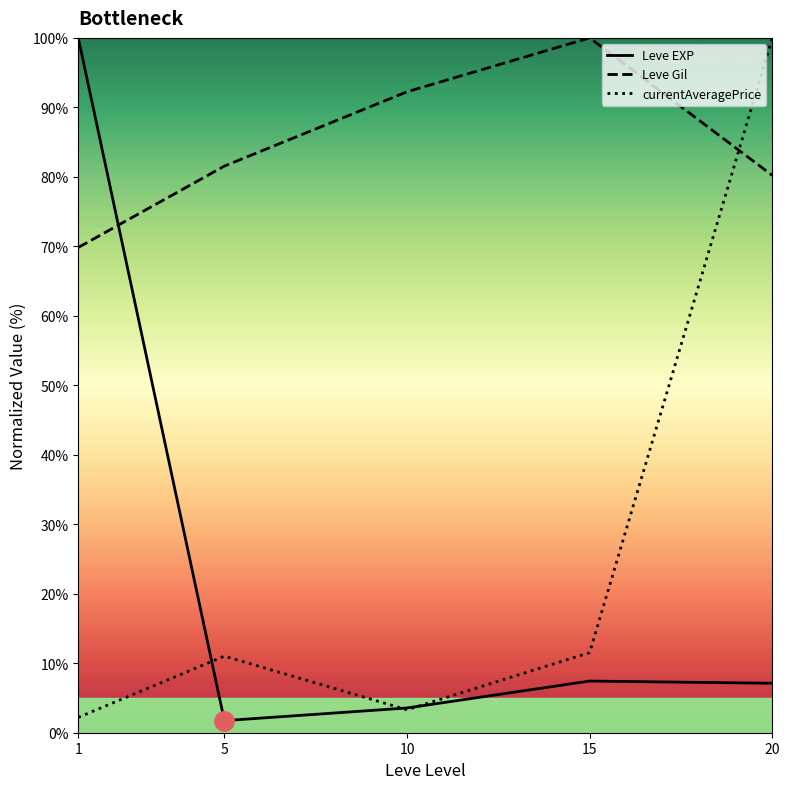

What value does the Leve EXP series have at 15?

7.4